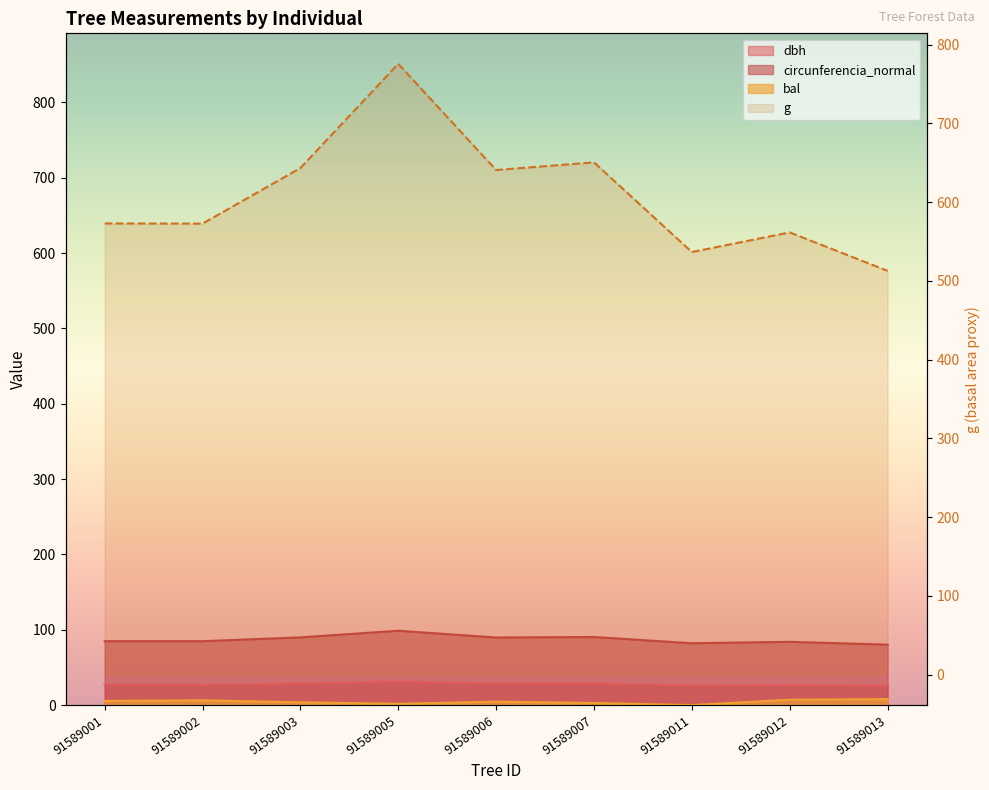

Which series changed the most between 91589003 and 91589005?

g